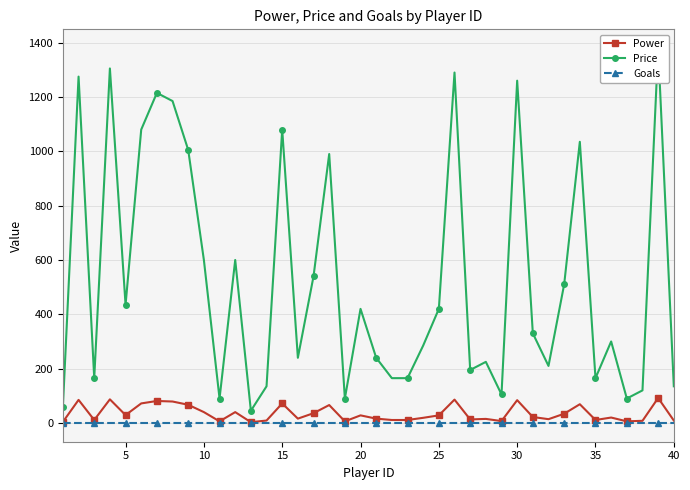

List the series in order of their peak value, highest first.

Price, Power, Goals